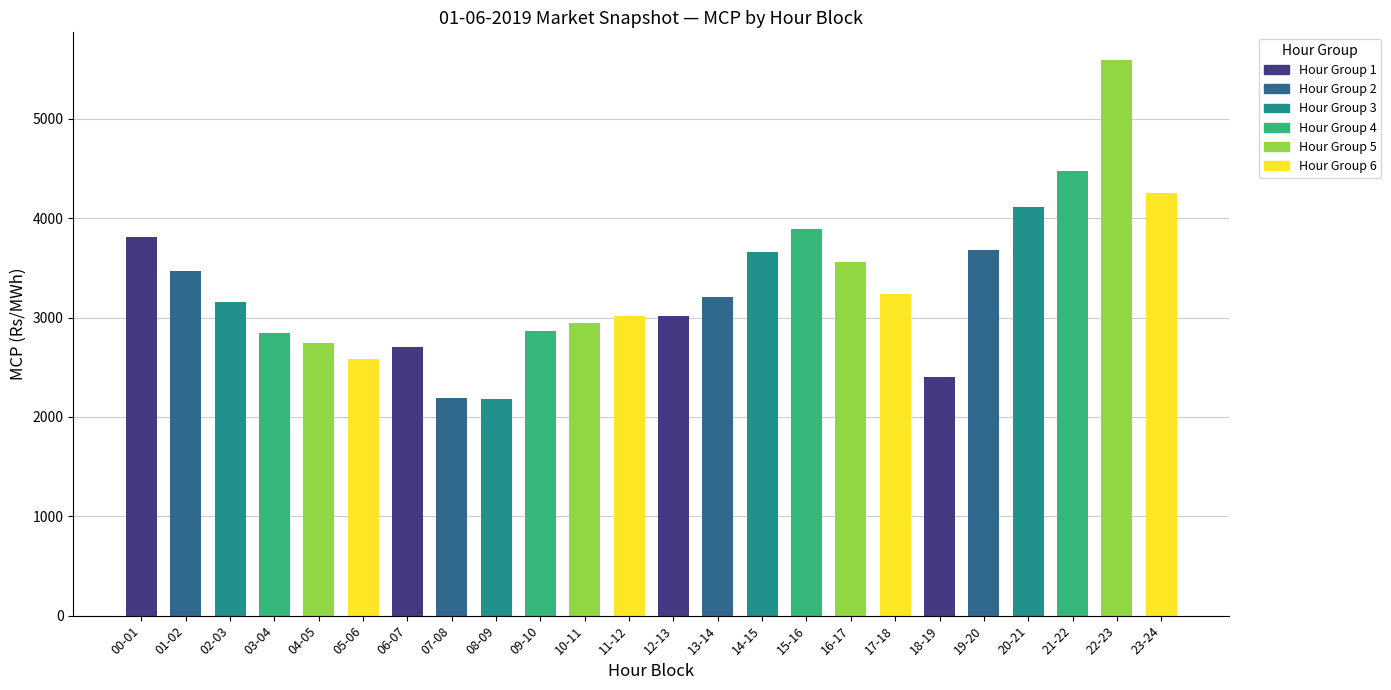

Which category has the highest value across all series?

22-23